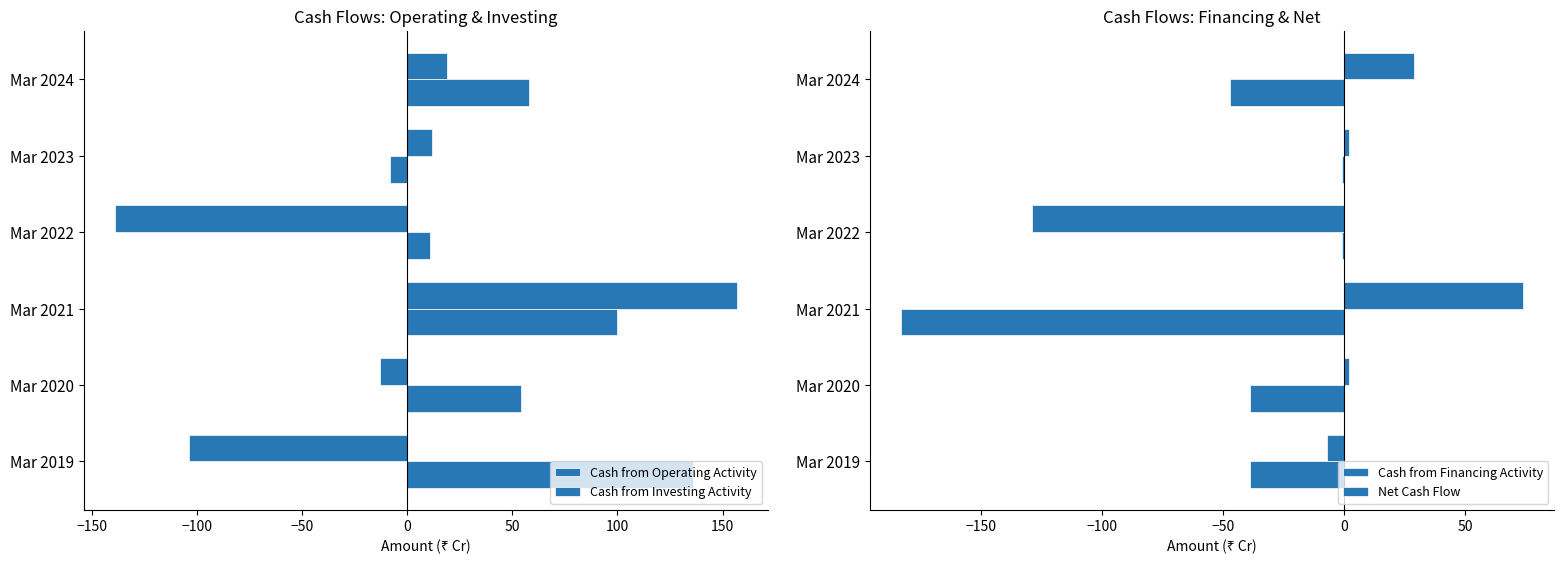

Is the value of Cash from Financing Activity at Mar 2024 greater than the value of Cash from Operating Activity at Mar 2023?

No